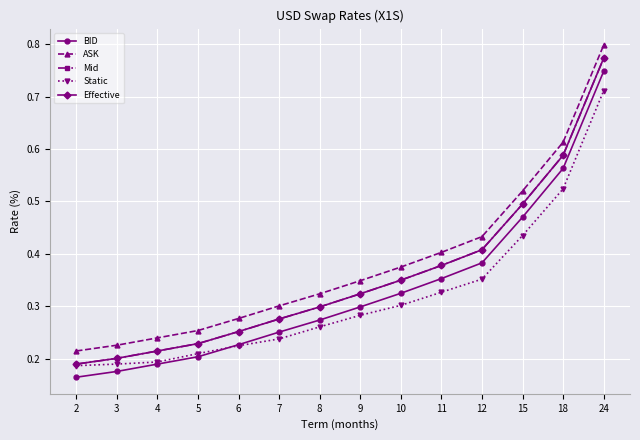

Reading left to right, list all the values displayed in this chart.

BID: 0.2	0.2	0.2	0.2	0.2	0.3	0.3	0.3	0.3	0.4	0.4	0.5	0.6	0.7
ASK: 0.2	0.2	0.2	0.3	0.3	0.3	0.3	0.3	0.4	0.4	0.4	0.5	0.6	0.8
Mid: 0.2	0.2	0.2	0.2	0.3	0.3	0.3	0.3	0.3	0.4	0.4	0.5	0.6	0.8
Static: 0.2	0.2	0.2	0.2	0.2	0.2	0.3	0.3	0.3	0.3	0.4	0.4	0.5	0.7
Effective: 0.2	0.2	0.2	0.2	0.3	0.3	0.3	0.3	0.3	0.4	0.4	0.5	0.6	0.8